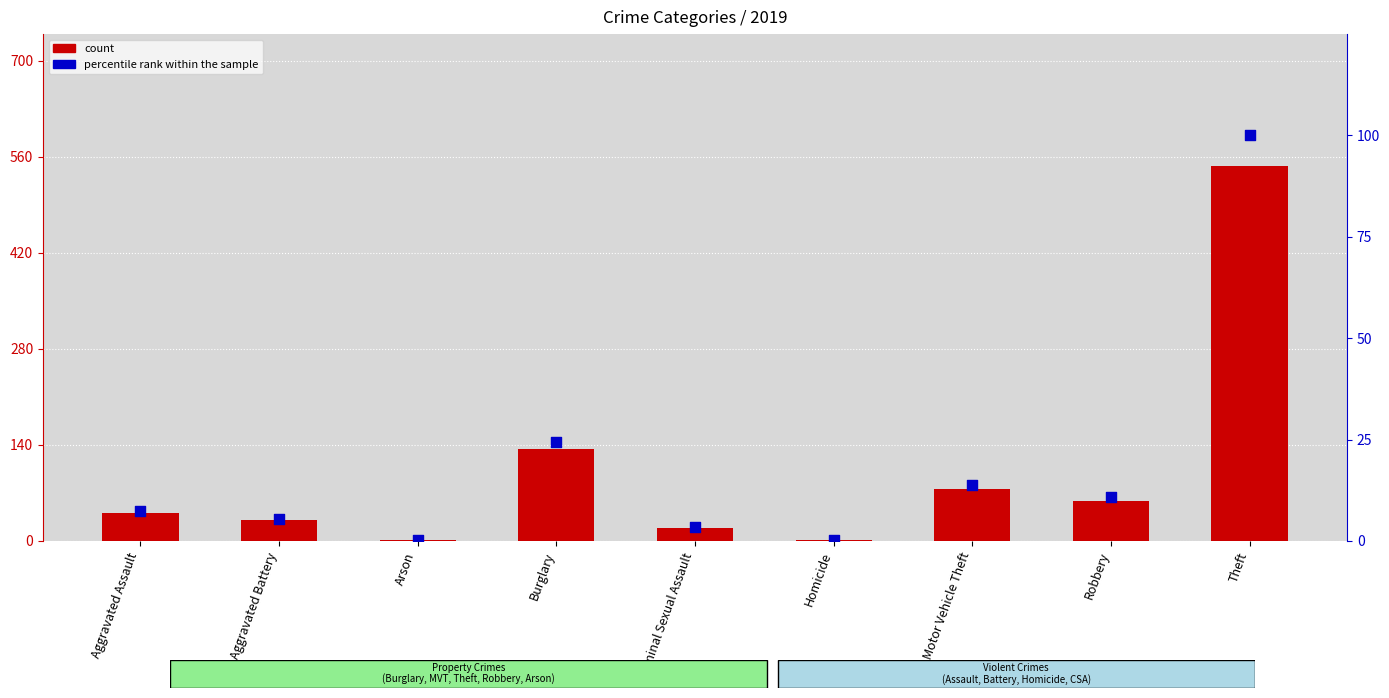

What is the total value across all series at Aggravated Assault?

48.5